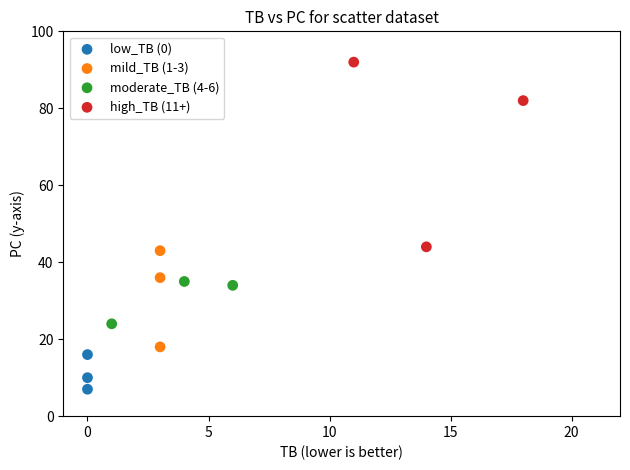

Which series reaches the minimum Y coordinate?

low_TB (0)